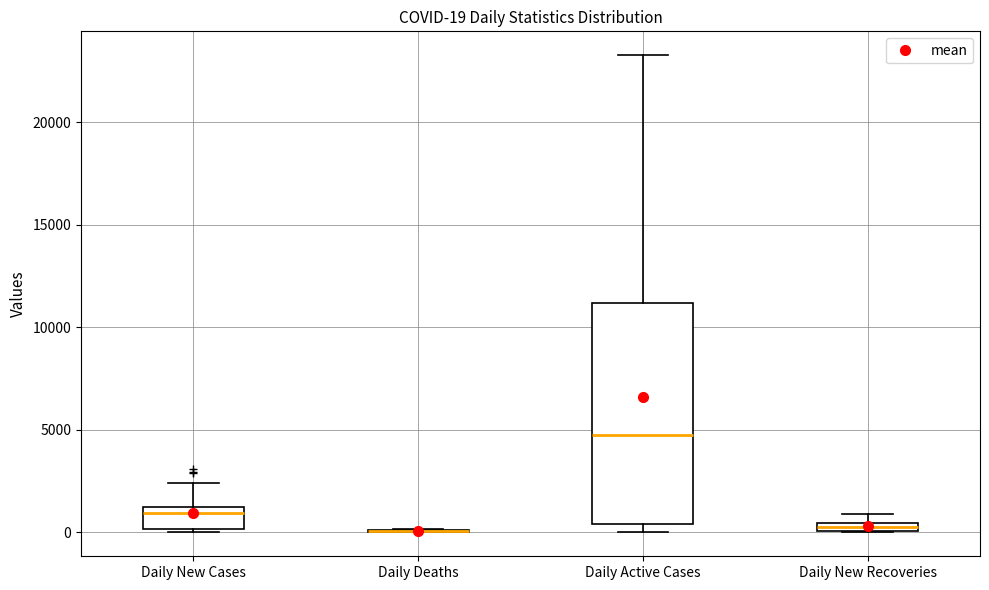

Comparing the boxes themselves (not the whiskers), which one is the tallest?

Daily Active Cases